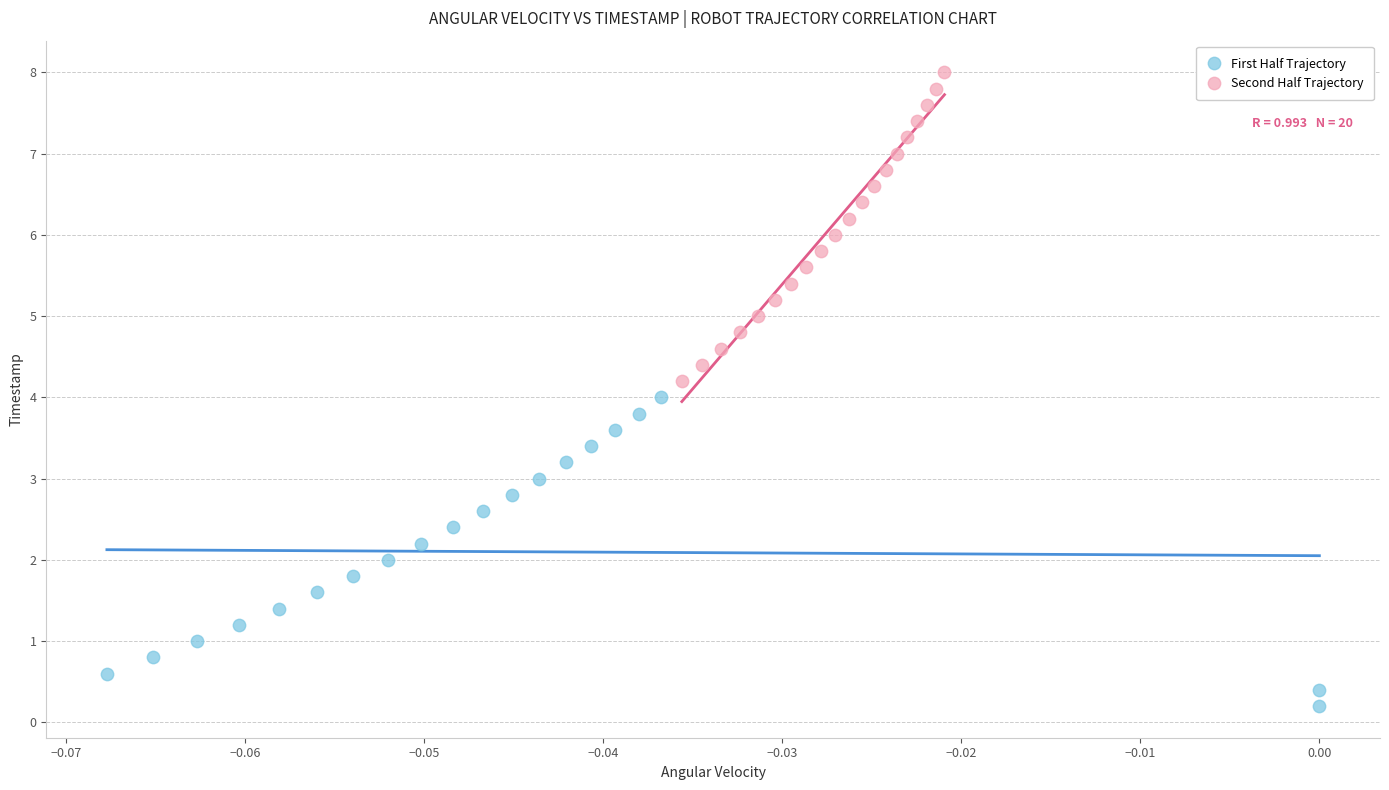

Which series reaches the minimum Y coordinate?

First Half Trajectory